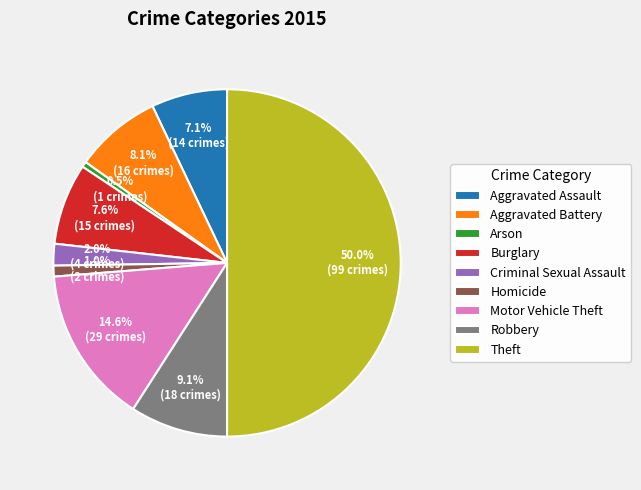

What portion of the pie excludes Robbery?

90.9%